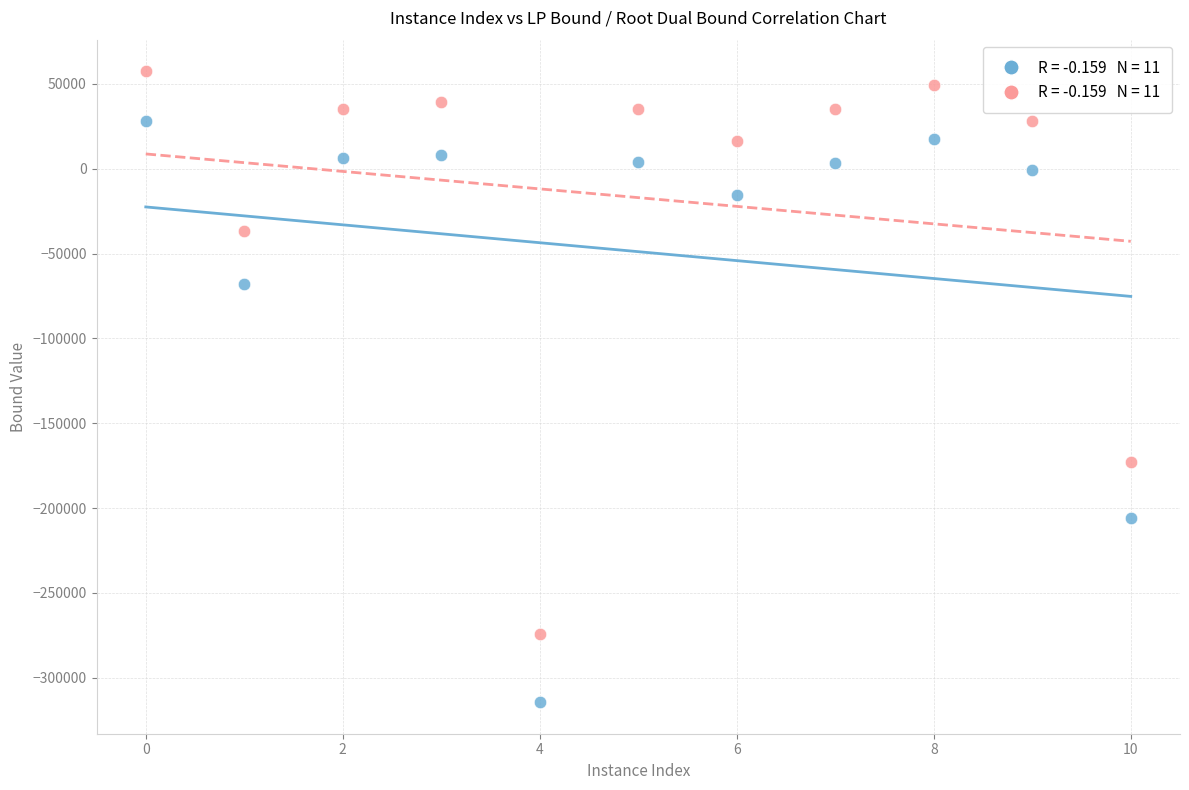

Across all data points, what is the range of Y values (max minus min)?

371890.2